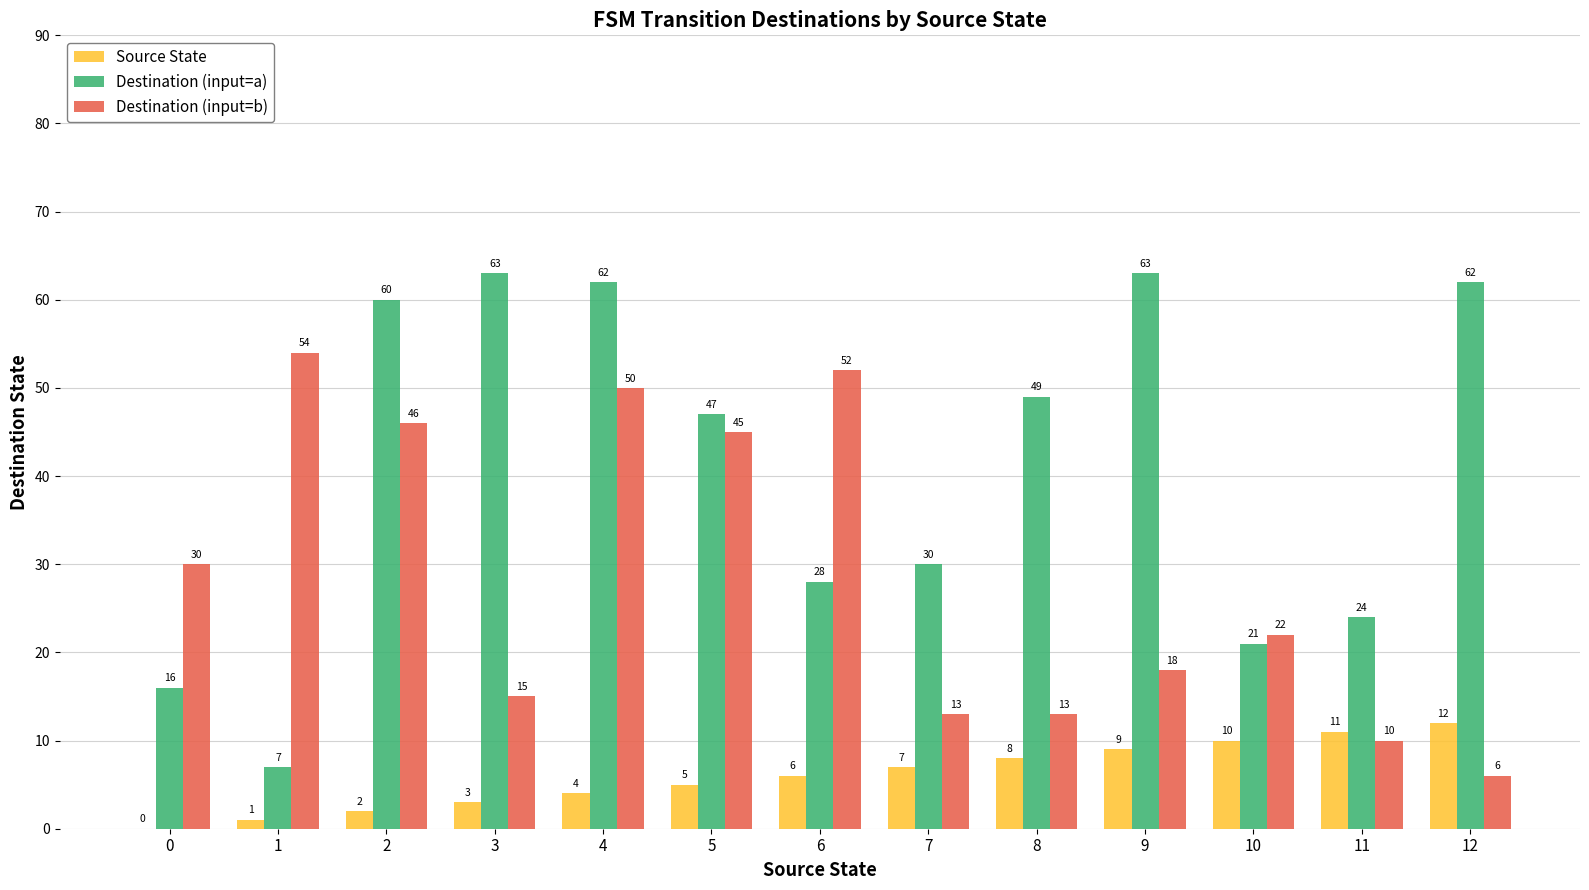

How many series are shown in this chart?

3